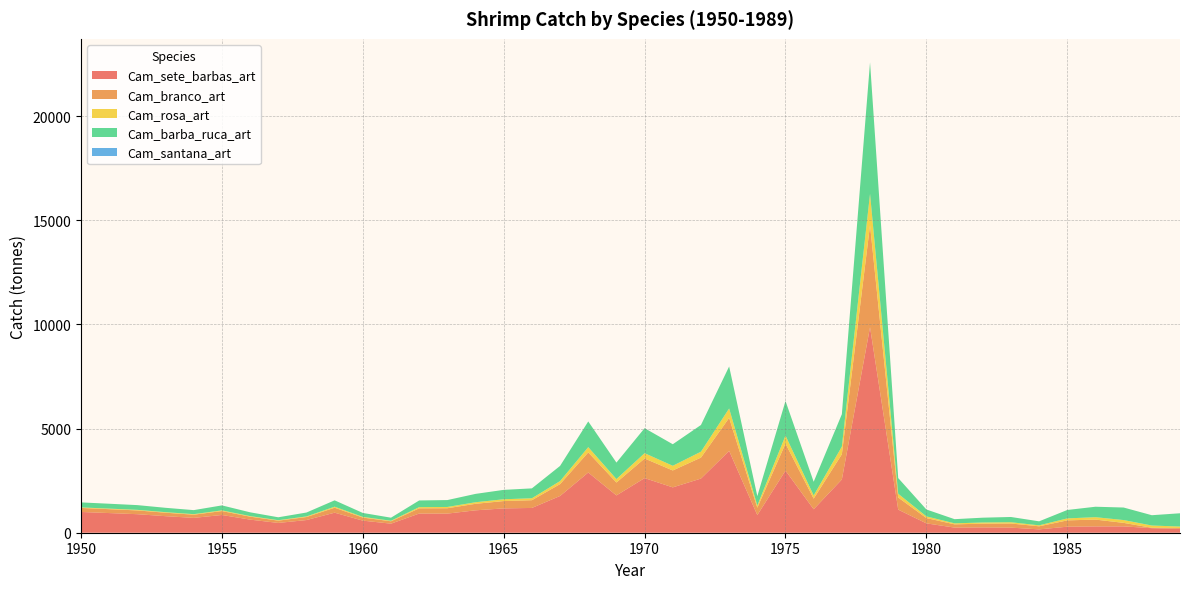

Reading right to left, list all the values displayed in this chart.

Cam_sete_barbas_art: 185.3	218.2	304.4	302.2	288.7	160.9	244.8	254.8	246.3	449.4	1108.6	9869.7	2556.2	1127.2	2983.5	846.8	3930.3	2600.8	2178.1	2623.1	1792.1	2892.0	1764.5	1190.1	1168.2	1075.6	918.1	920.5	434.9	580.3	962.6	607.9	470.5	629.3	852.0	712.7	794.4	889.7	943.8	996.7
Cam_branco_art: 42.1	19.1	168.7	329.1	304.2	147.8	197.6	180.1	155.9	255.1	581.6	4898.3	1211.0	510.4	1297.2	354.7	1584.6	1007.6	812.0	940.6	619.1	964.9	569.7	371.5	352.3	313.2	258.3	250.5	114.6	148.0	237.8	145.7	109.7	142.8	188.1	153.2	166.2	181.3	187.6	193.5
Cam_rosa_art: 69.0	109.2	135.5	115.3	94.9	46.0	61.4	56.5	48.8	80.2	181.3	1507.7	368.2	153.4	383.8	103.0	452.4	283.2	224.6	256.1	165.7	253.2	146.3	93.3	86.6	75.2	60.5	57.2	25.4	31.9	49.6	29.4	21.3	26.5	33.4	25.8	26.5	27.2	26.4	25.4
Cam_barba_ruca_art: 636.5	494.4	601.4	501.4	404.3	192.4	252.2	230.7	200.0	331.2	753.5	6312.3	1555.1	655.8	1661.4	452.3	2016.4	1282.9	1034.8	1201.1	791.8	1233.8	727.8	474.8	450.7	401.0	331.1	321.2	146.9	189.8	305.1	186.8	140.2	181.9	238.8	193.7	209.4	227.5	234.3	240.3
Cam_santana_art: 1.1	0.0	0.0	0.0	0.0	0.0	0.0	0.0	0.0	0.0	0.0	0.0	0.0	0.0	0.0	0.0	0.0	0.0	0.0	0.0	0.0	0.0	0.0	0.0	0.0	0.0	0.0	0.0	0.0	0.0	0.0	0.0	0.0	0.0	0.0	0.0	0.0	0.0	0.0	0.0